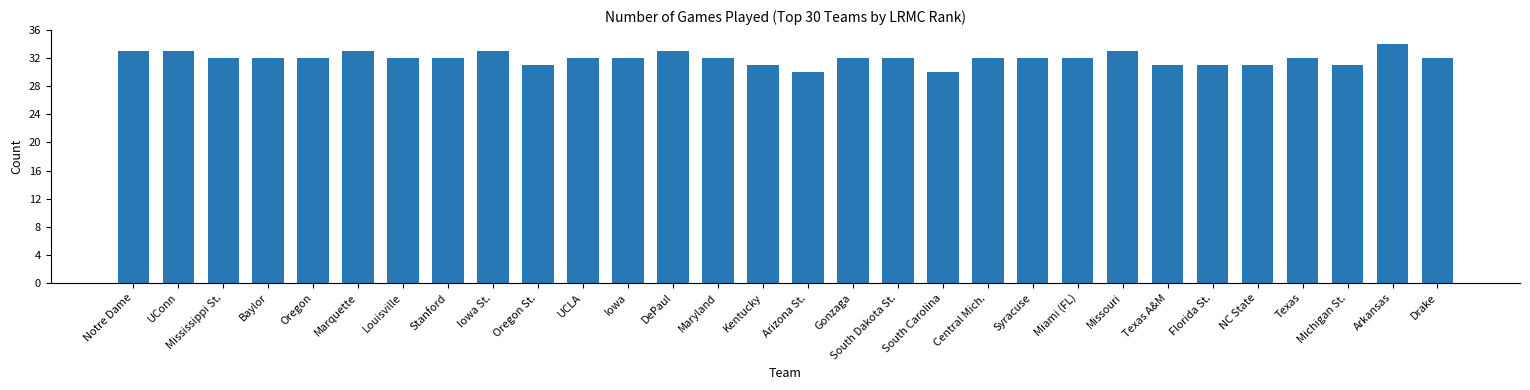

Does the chart contain any negative values?

No